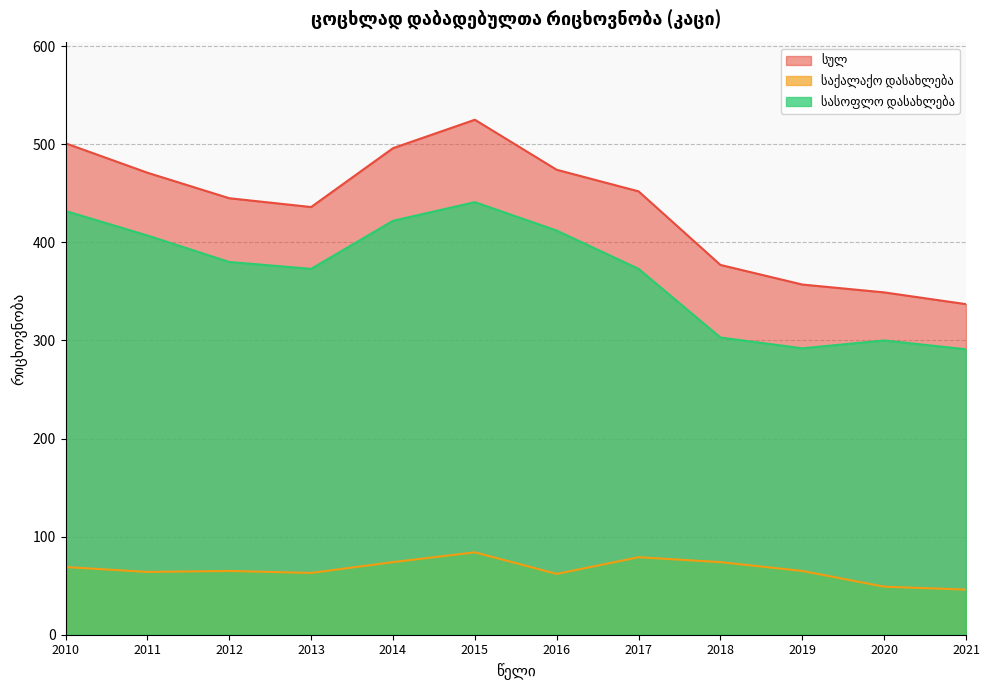

What is the difference between the second highest and second lowest values in the სულ series?

152